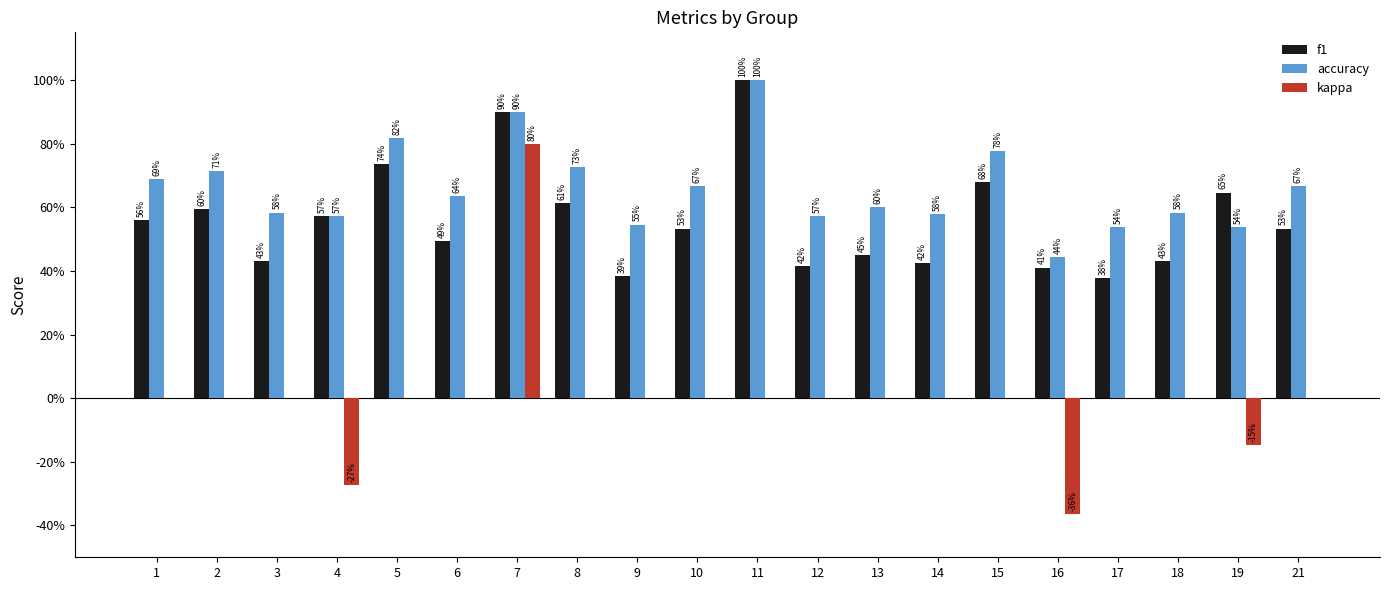

Does the chart contain stacked bars?

No